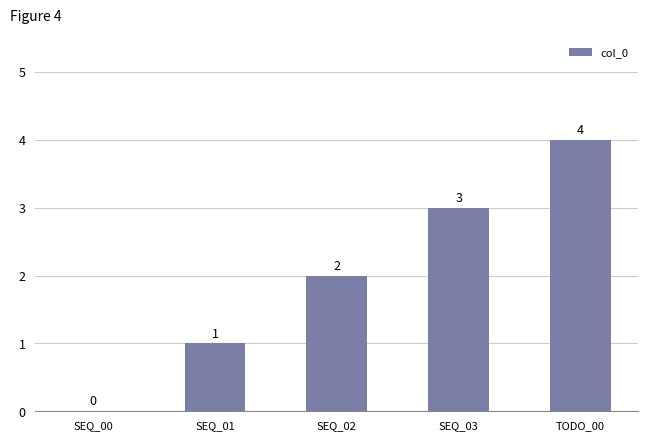

Which category has the highest value across all series?

TODO_00